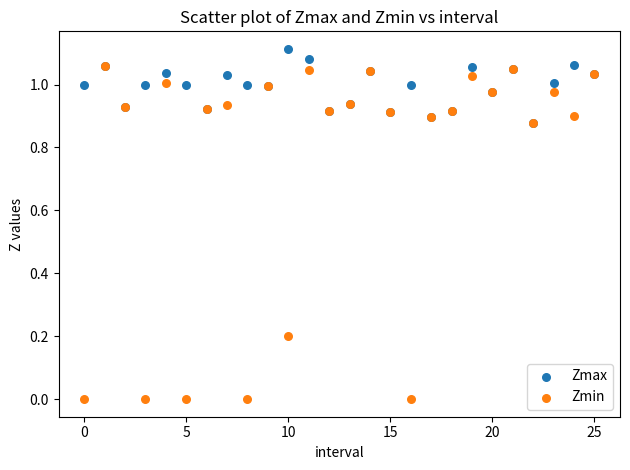

What are all the series names shown in the legend?

Zmax, Zmin